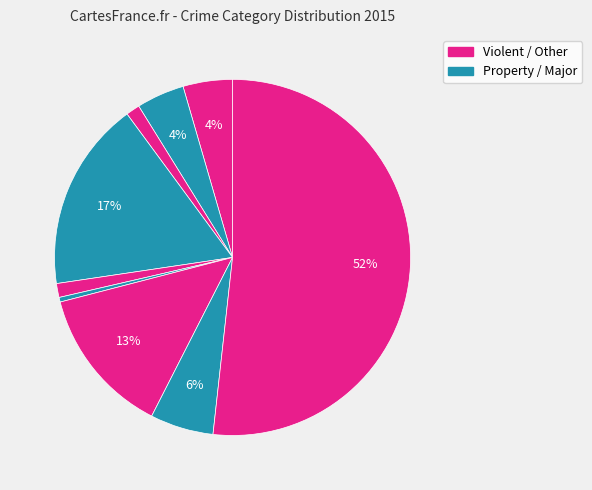

Count the number of slices in the pie.

9